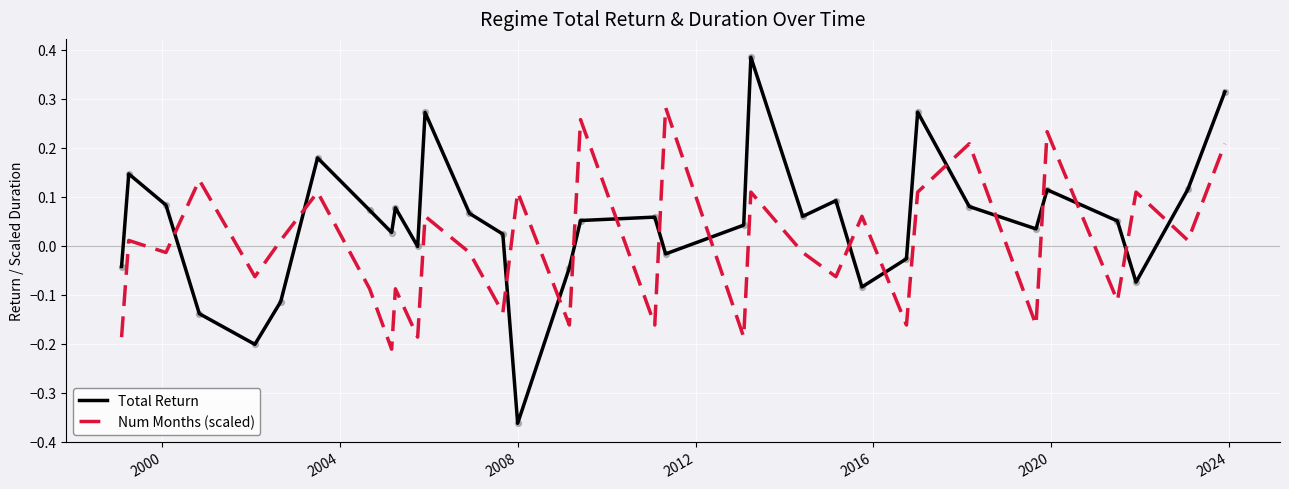

Which series has the widest spread of values?

Total Return